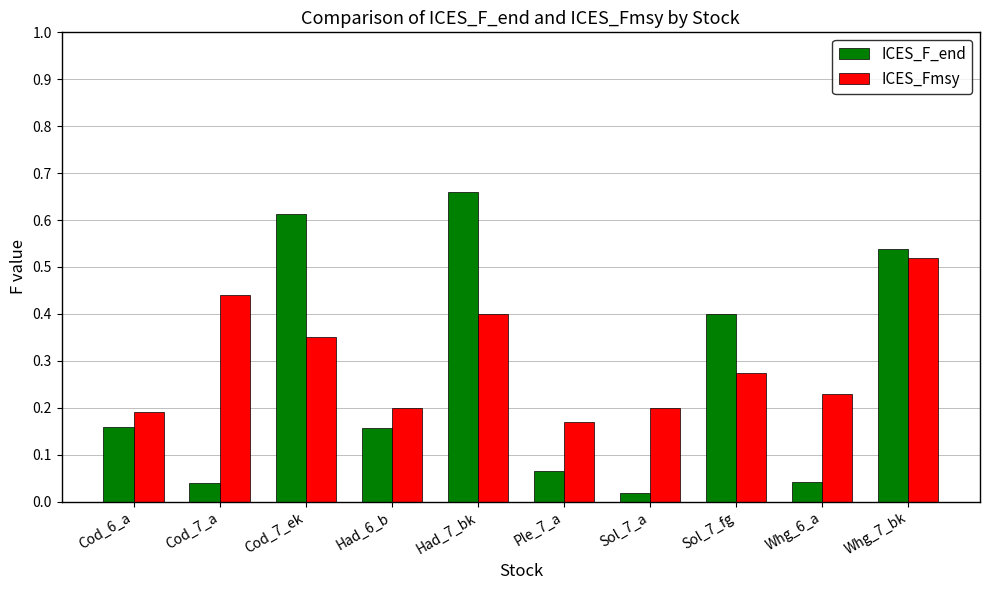

What is the sum of all ICES_F_end values?

2.7